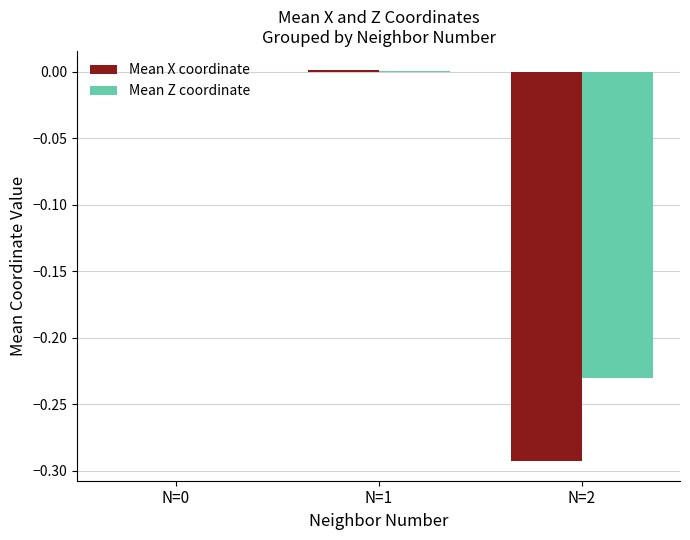

Which series changed the most between N=0 and N=2?

Mean X coordinate